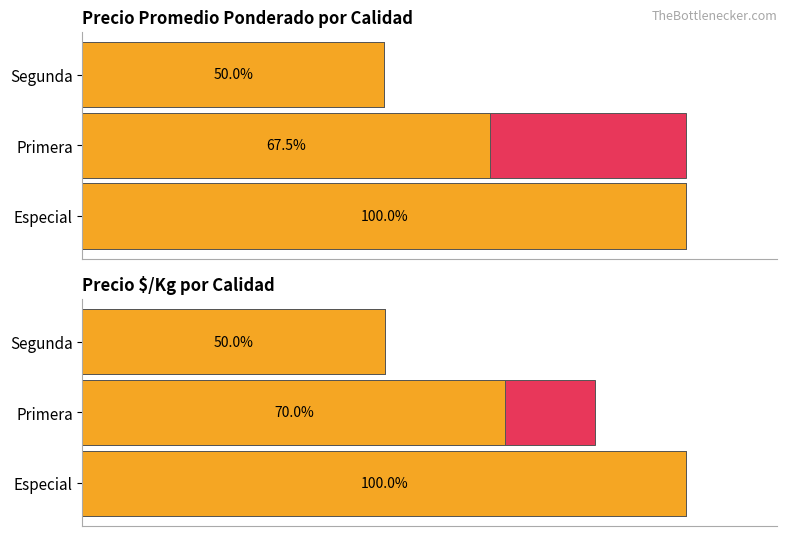

How many data points does each series have?

3